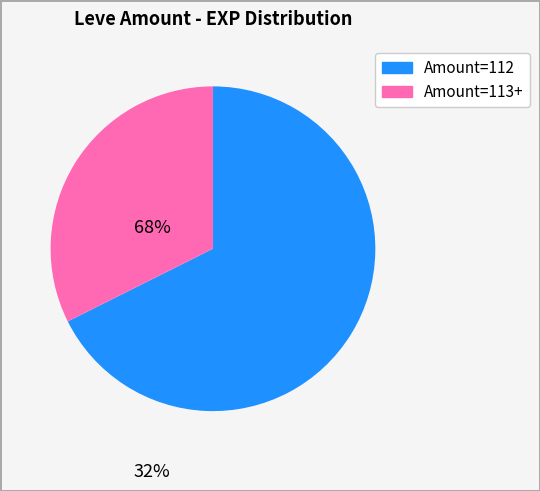

Does any single category account for the majority?

Yes